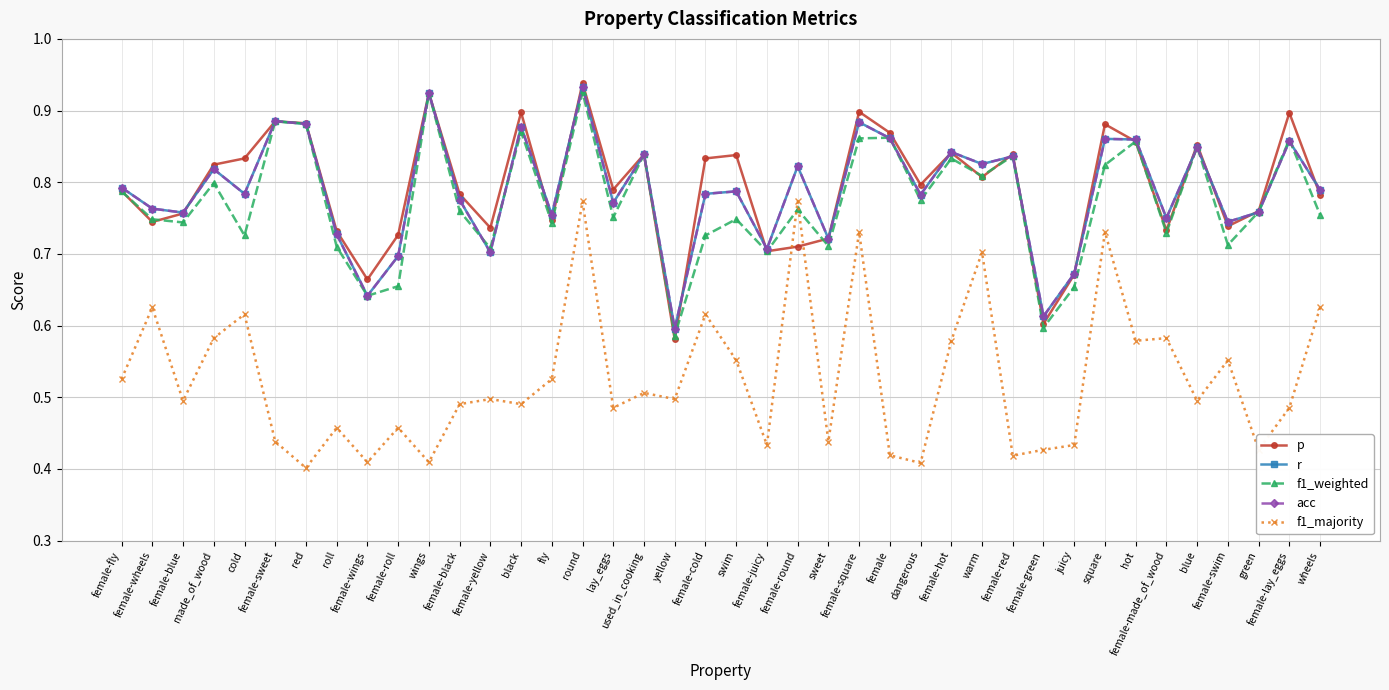

Between hot and female-wings, which is larger?

hot